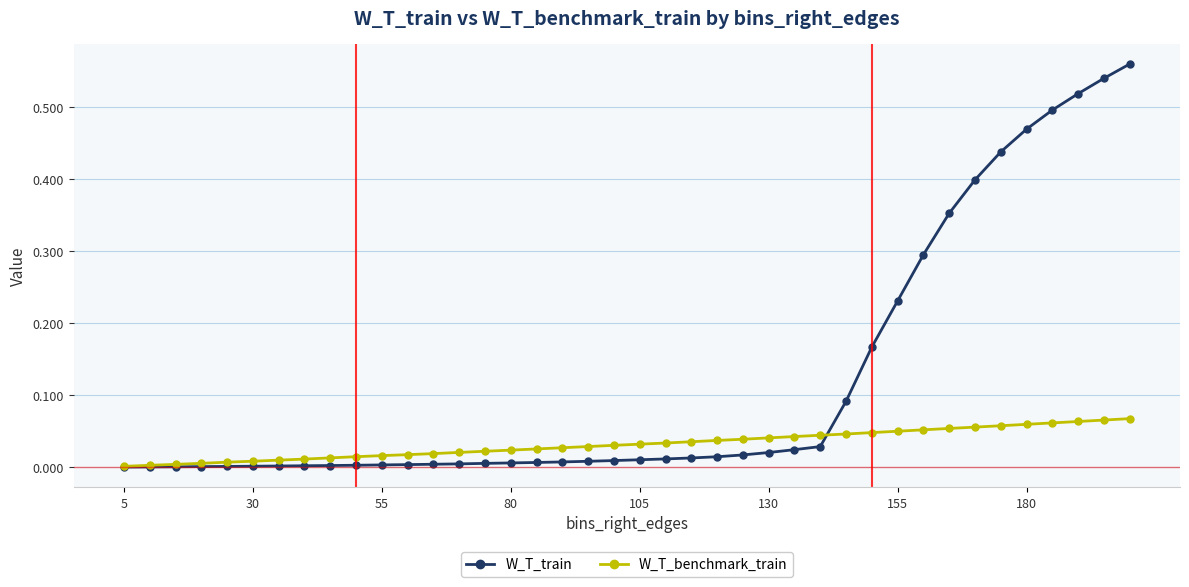

After their last crossing, which series has the higher values: W_T_train or W_T_benchmark_train?

W_T_train